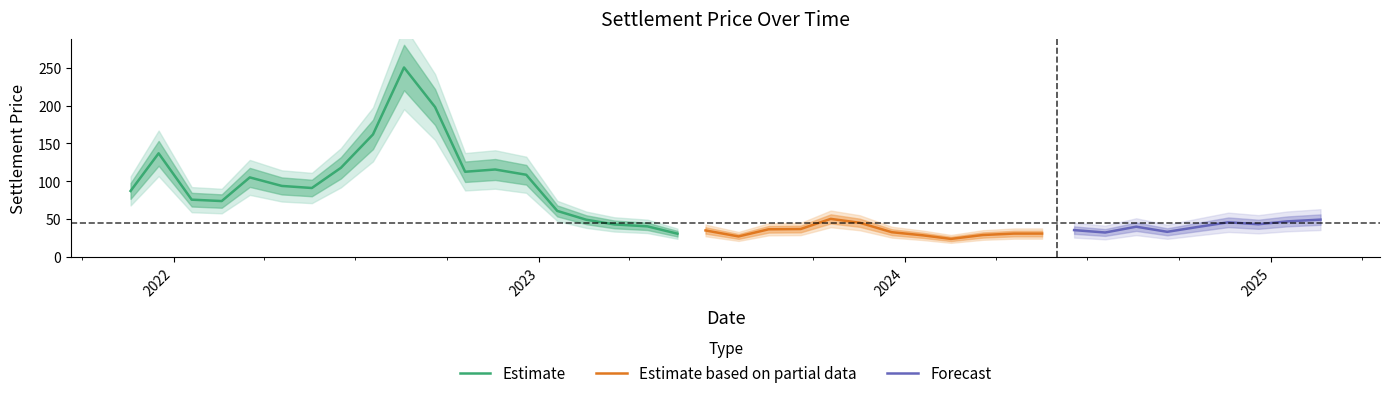

What is the minimum value shown in the chart?

23.7